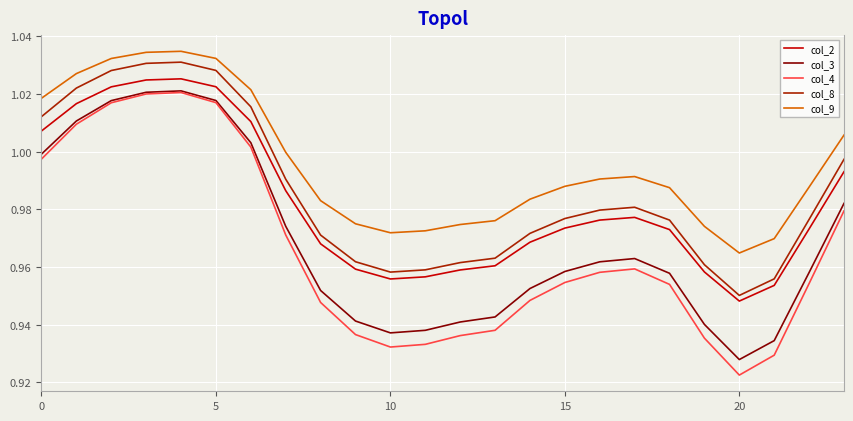

Which series has the largest range (max minus min)?

col_4